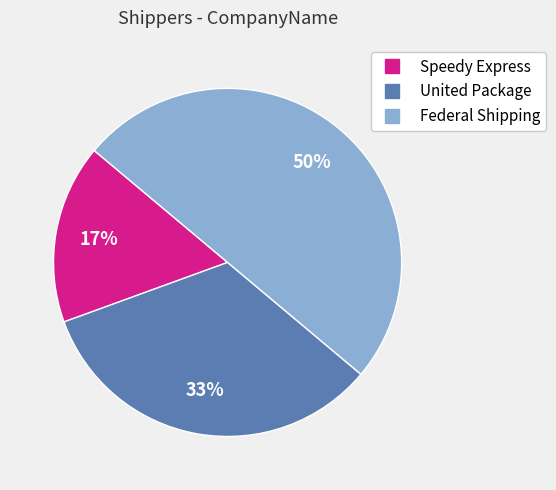

To the nearest percent, what portion does Speedy Express represent?

17%